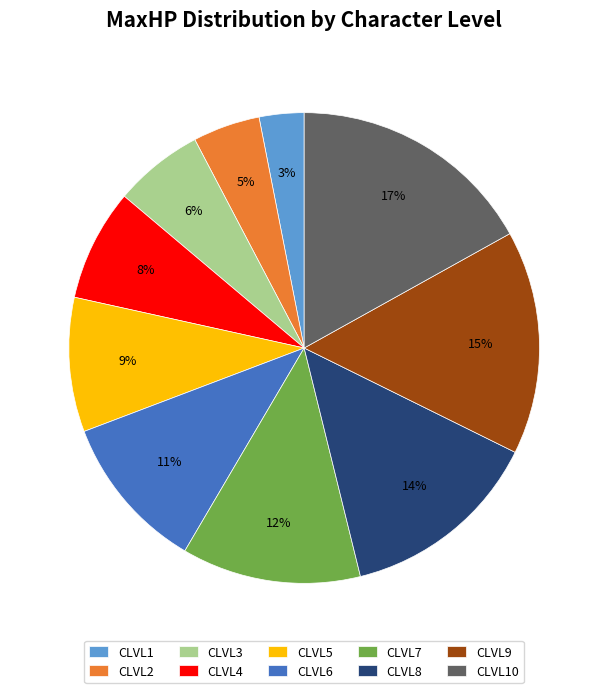

Does CLVL10 account for over 50% of the chart?

No